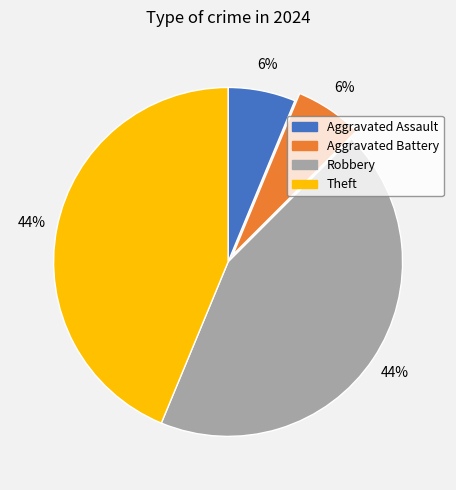

How many segments does this pie chart have?

4